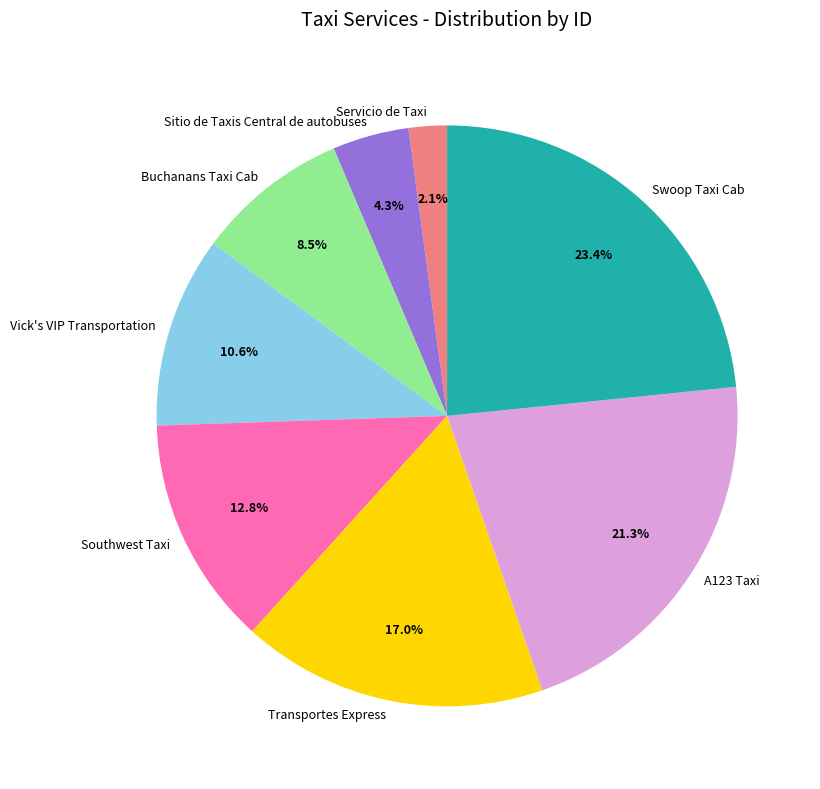

Rank the categories by value from lowest to highest.

Servicio de Taxi, Sitio de Taxis Central de autobuses, Buchanans Taxi Cab, Vick's VIP Transportation, Southwest Taxi, Transportes Express, A123 Taxi, Swoop Taxi Cab